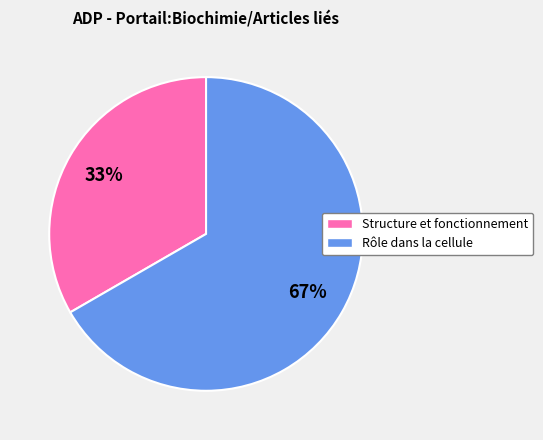

What is the majority slice?

Rôle dans la cellule